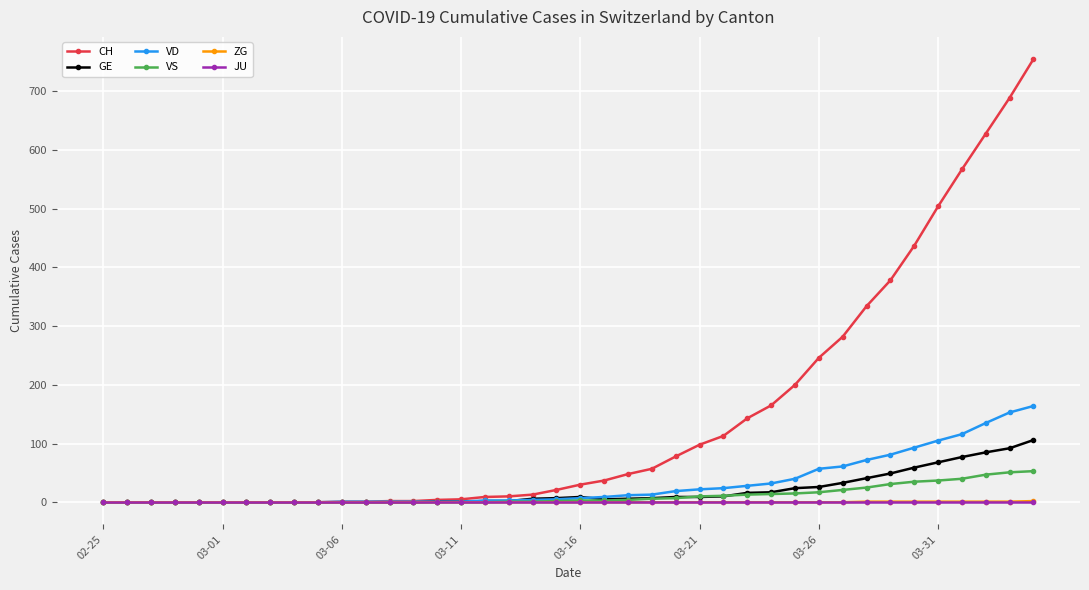

Does the chart have visible grid lines?

Yes